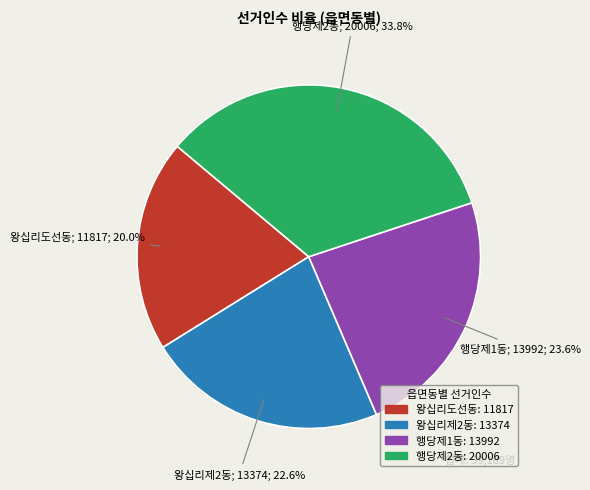

What is the total percentage of 왕십리도선동 and 행당제2동?

53.8%